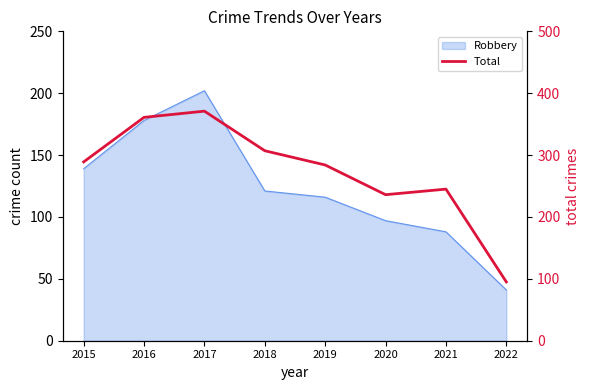

What is the sum of all values?

2188